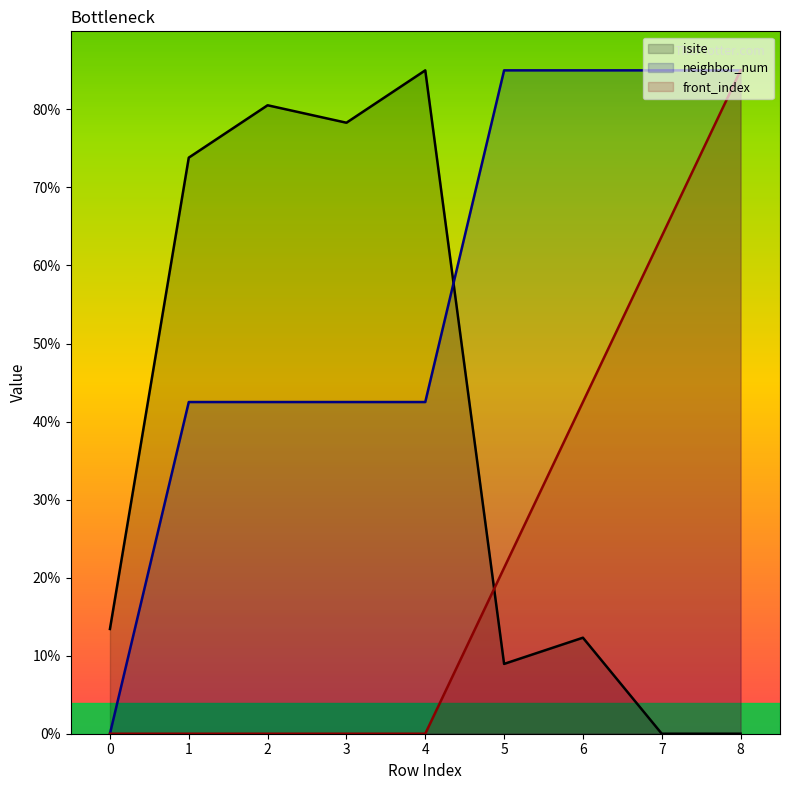

True or false: neighbor_num has more than 1 interior local peaks.

False